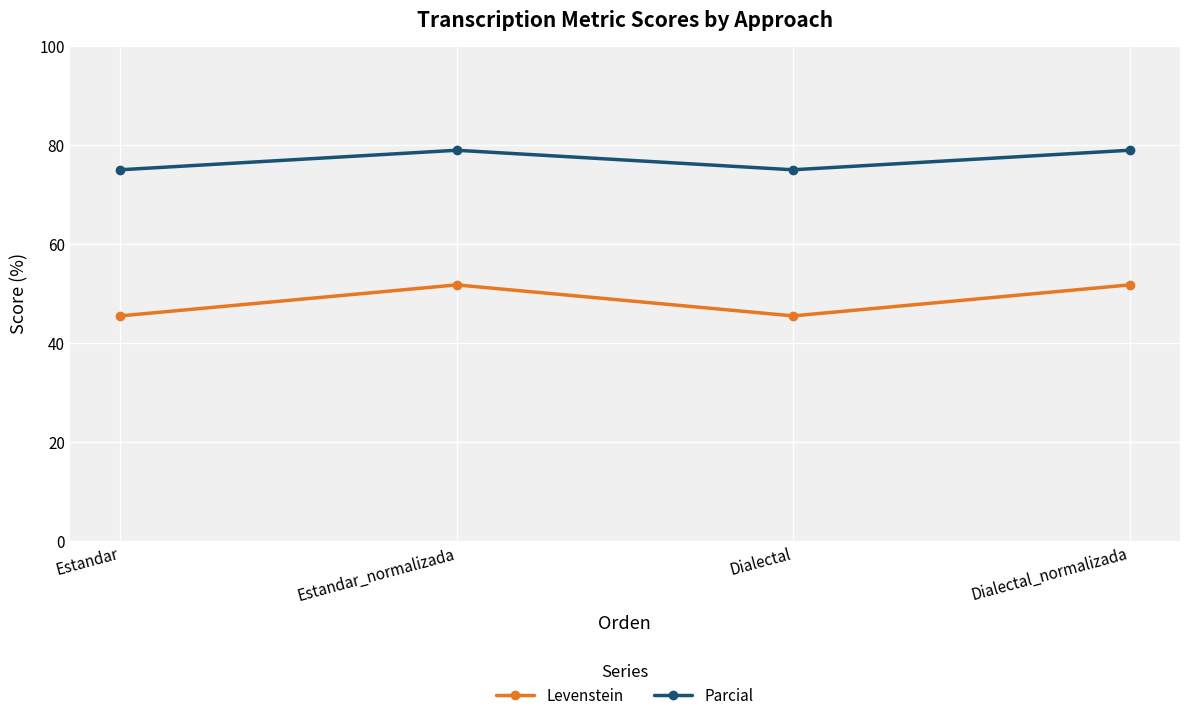

Rank the series by their maximum value, from highest to lowest.

Parcial, Levenstein